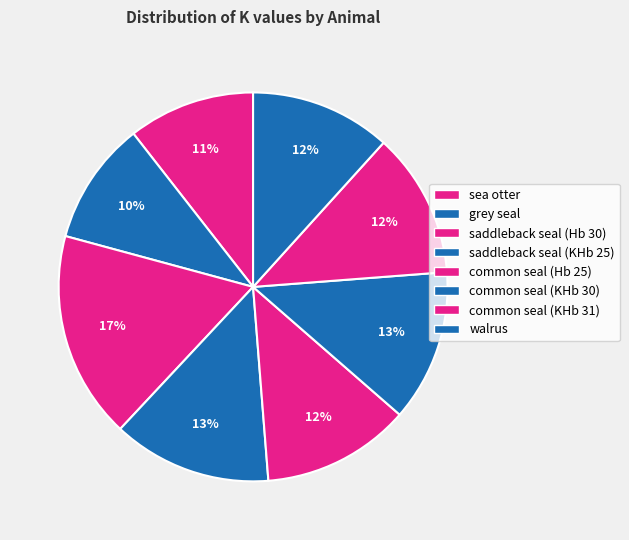

Which slice is the smallest?

grey seal